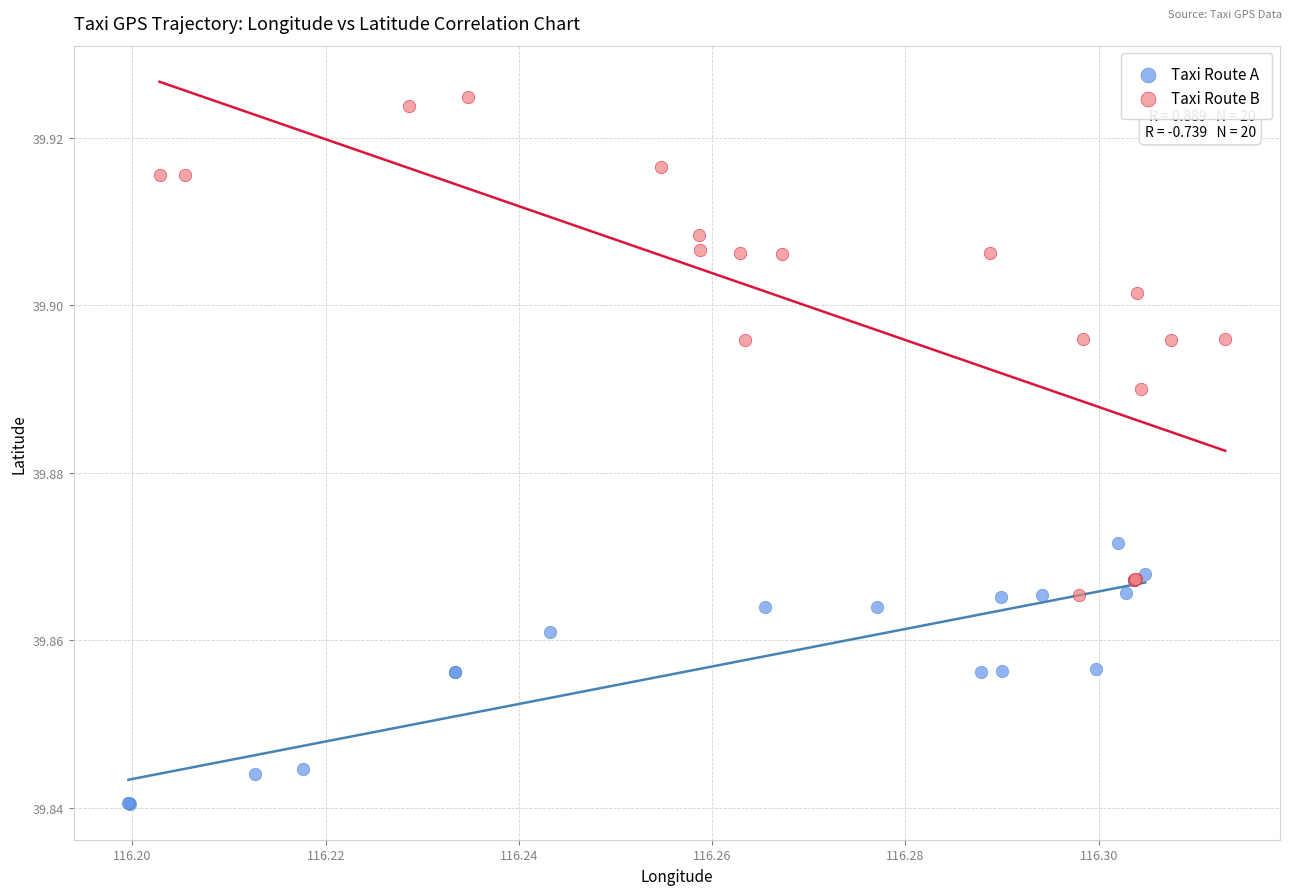

Which series has the widest spread of Y values?

Taxi Route B